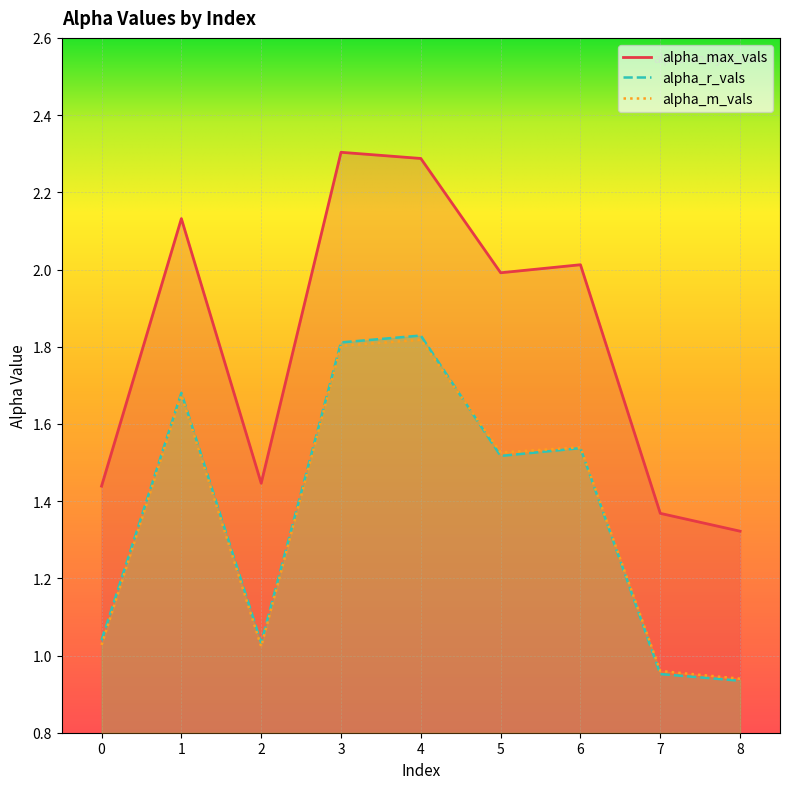

Reading left to right, extract all data points from this chart.

alpha_max_vals: 0=1.4	1=2.1	2=1.4	3=2.3	4=2.3	5=2.0	6=2.0	7=1.4	8=1.3
alpha_r_vals: 0=1.0	1=1.7	2=1.0	3=1.8	4=1.8	5=1.5	6=1.5	7=1.0	8=0.9
alpha_m_vals: 0=1.0	1=1.7	2=1.0	3=1.8	4=1.8	5=1.5	6=1.5	7=1.0	8=0.9